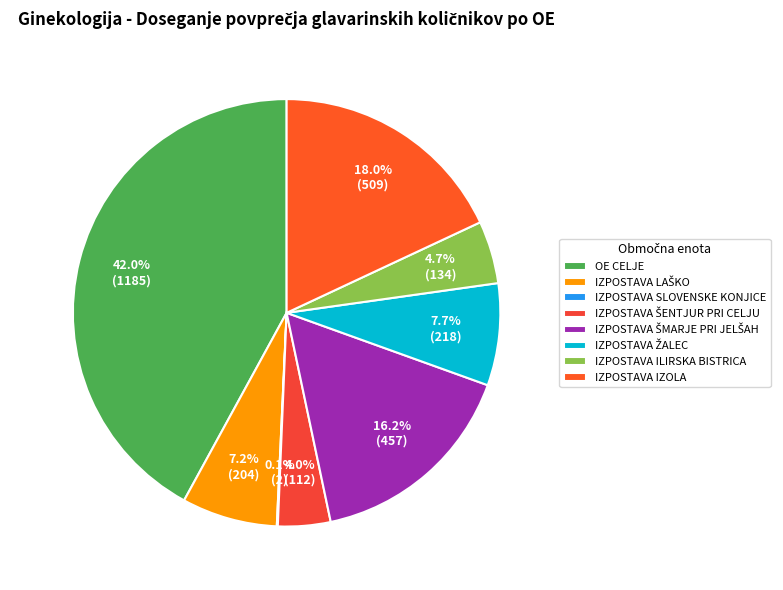

Rank the categories by value from highest to lowest.

OE CELJE, IZPOSTAVA IZOLA, IZPOSTAVA ŠMARJE PRI JELŠAH, IZPOSTAVA ŽALEC, IZPOSTAVA LAŠKO, IZPOSTAVA ILIRSKA BISTRICA, IZPOSTAVA ŠENTJUR PRI CELJU, IZPOSTAVA SLOVENSKE KONJICE